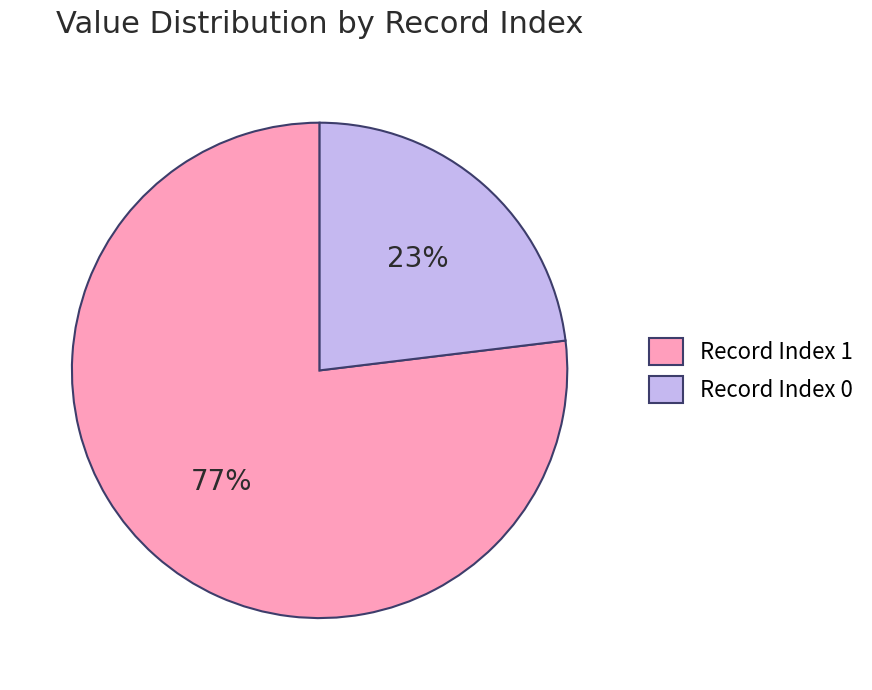

Count the number of slices in the pie.

2